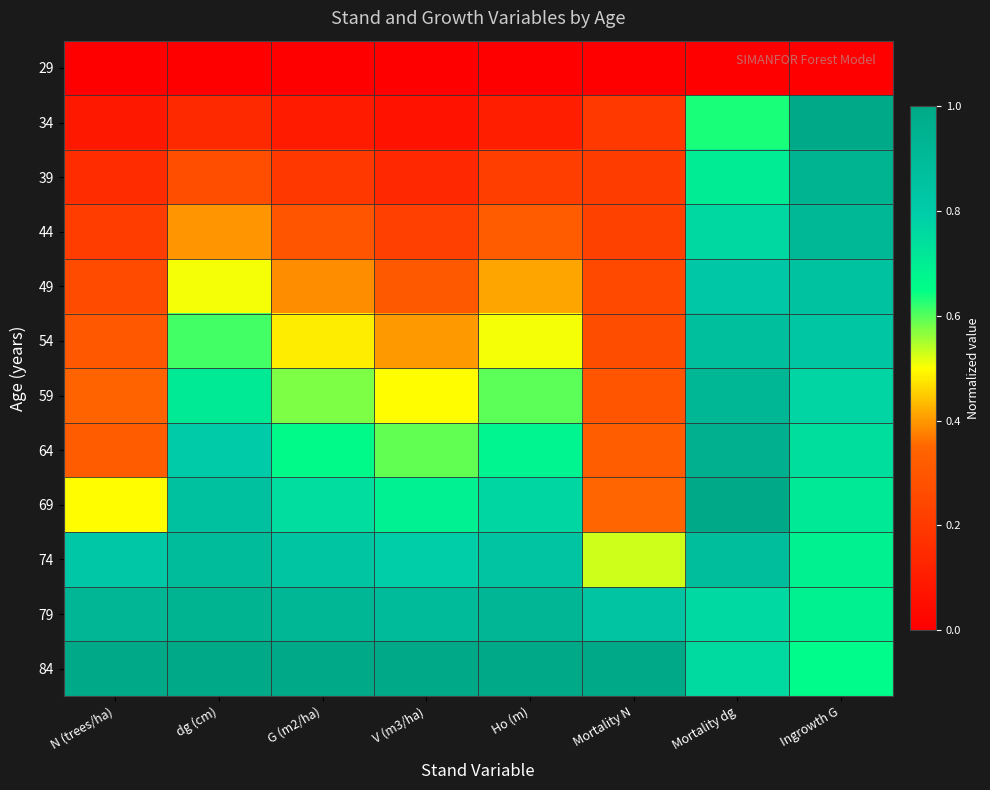

At which category is the sum across all series the highest?

Mortality dg